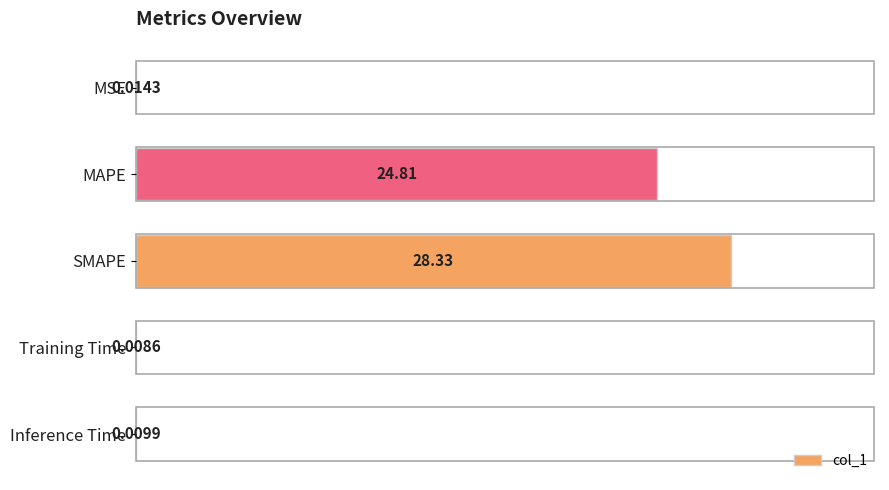

Does the chart contain stacked bars?

No